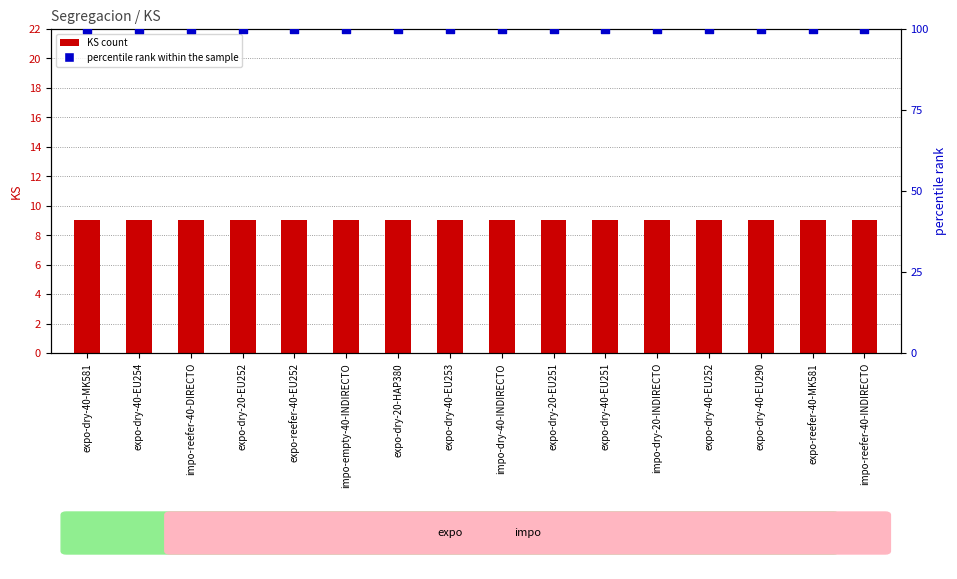

What are all the series names shown in the legend?

KS, percentile rank within the sample